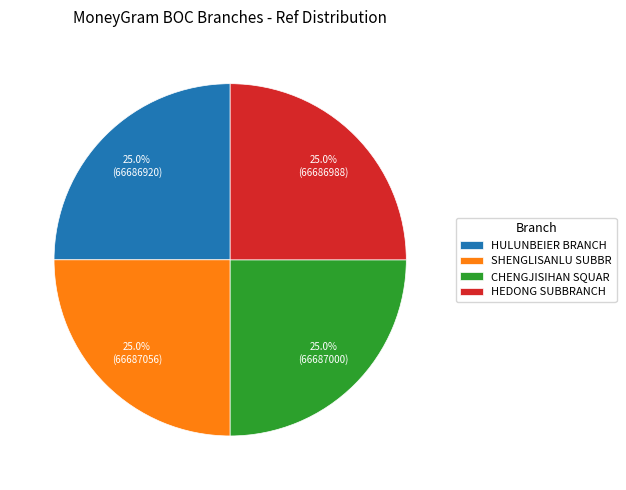

How many slices are in this pie chart?

4